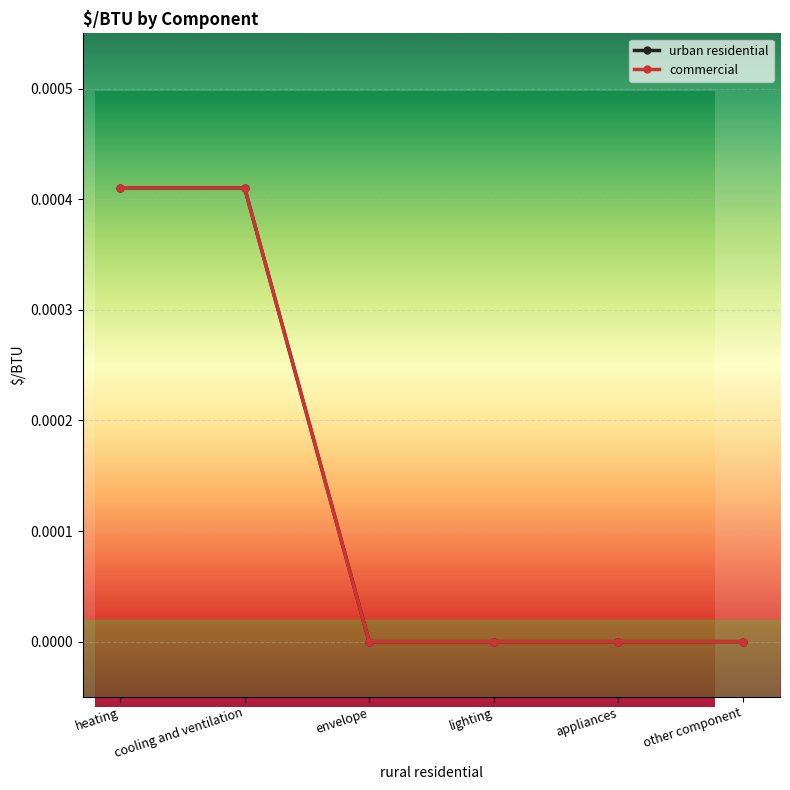

Which series has the largest total across all categories?

urban residential